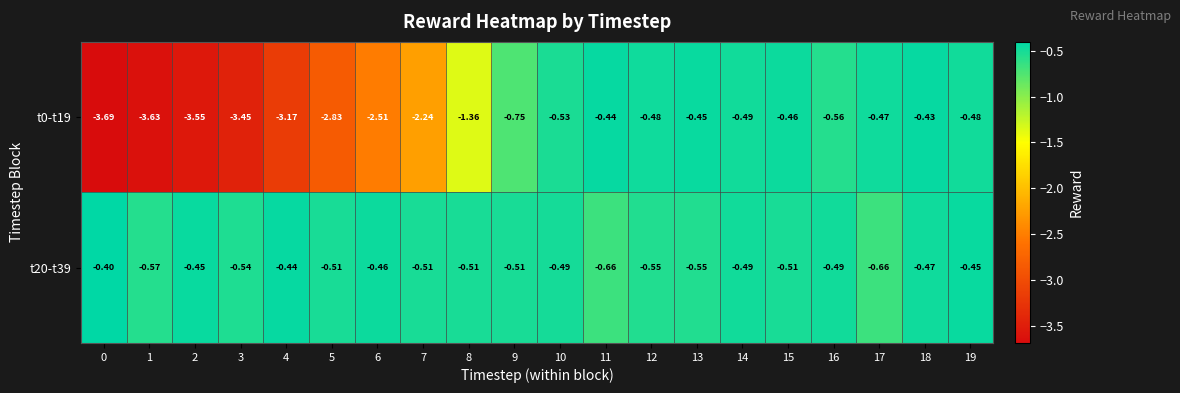

Is the value of t0-t19 at 14 greater than the value of t20-t39 at 17?

Yes